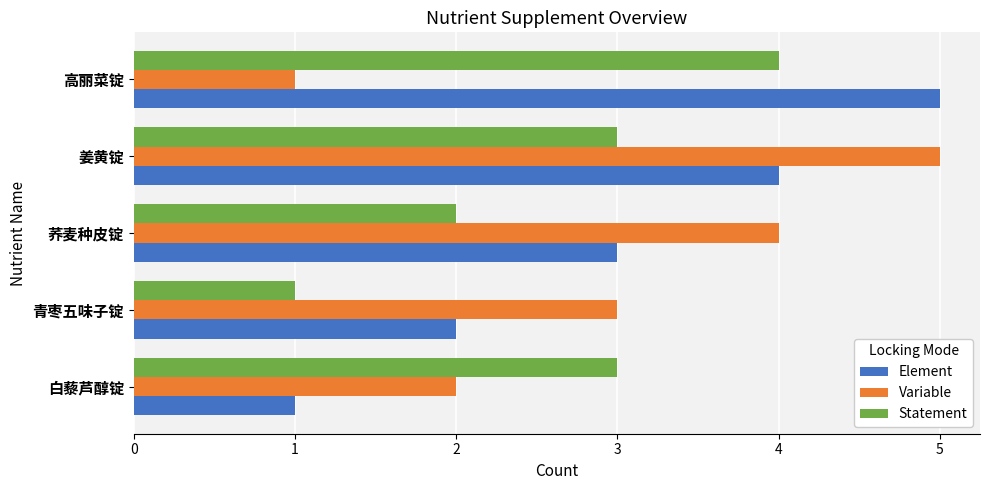

Is it true that Element equals 2 at 青枣五味子锭?

True